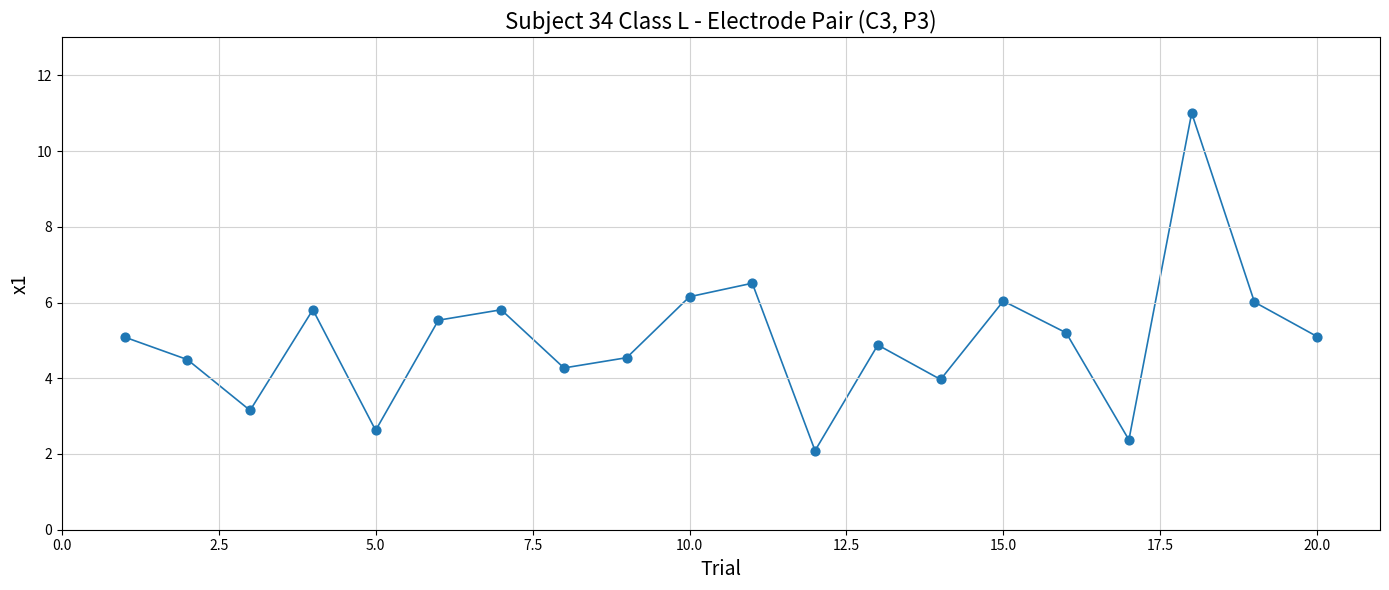

What is the range of X values (max minus min)?

19.0